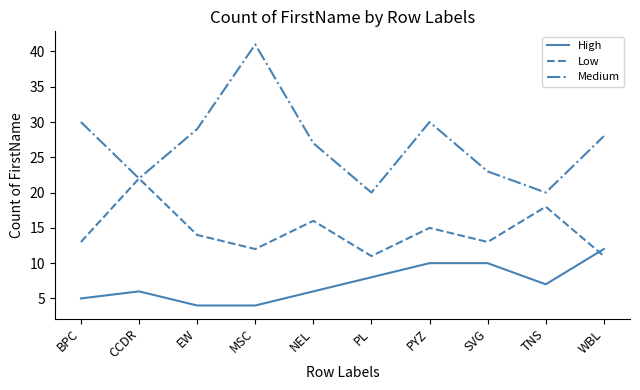

At how many categories does at least one series exceed 19?

10